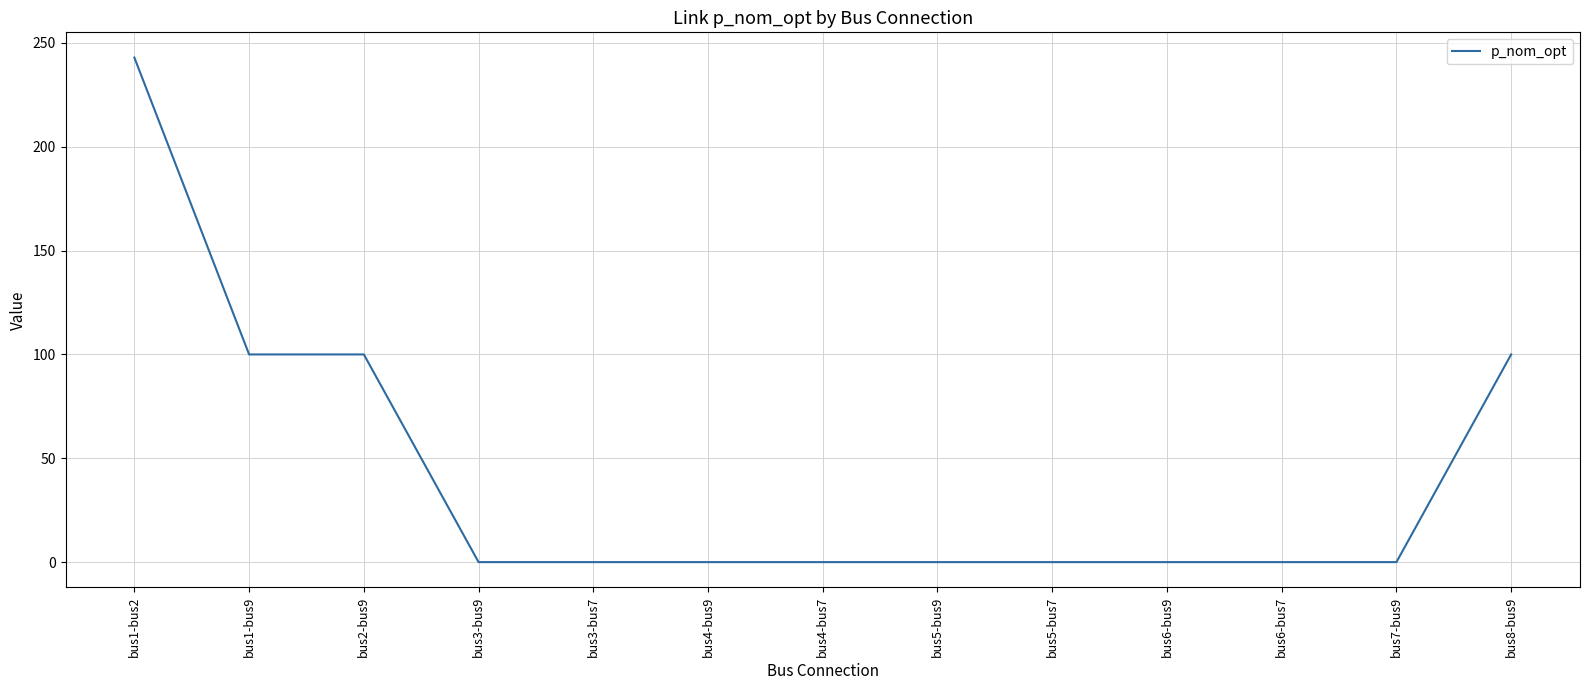

Count the values in the range 0 to 100.

12